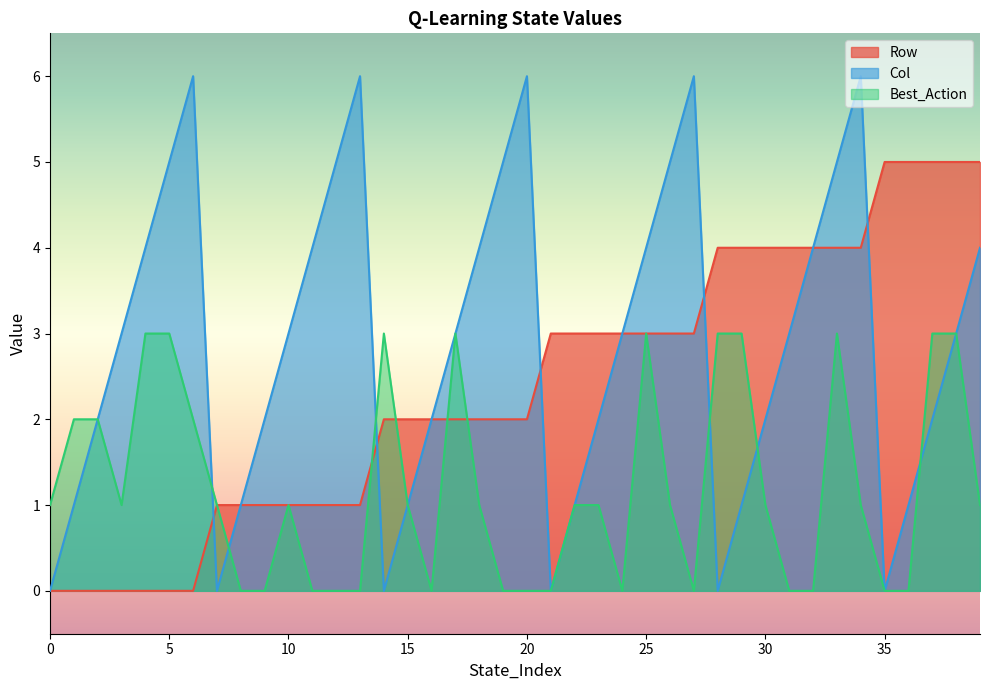

The value of Best_Action at 35 is 0. True or false?

True